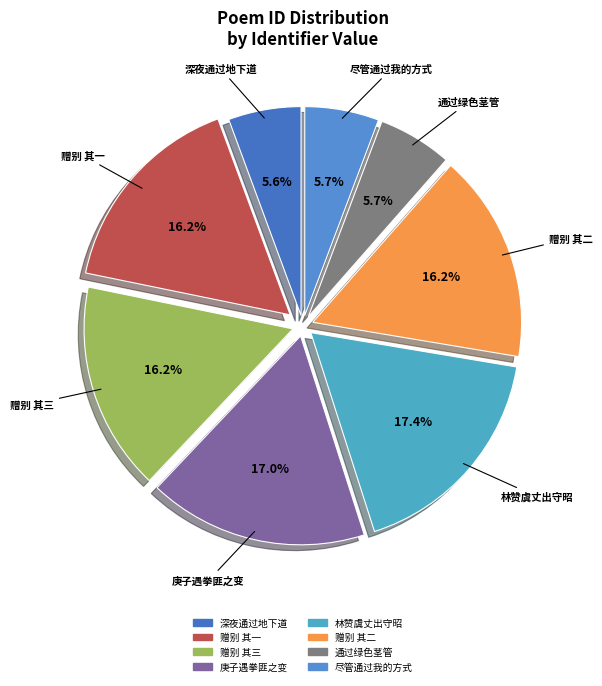

To the nearest percent, what is the difference between the largest and smallest slice percentages?

12%